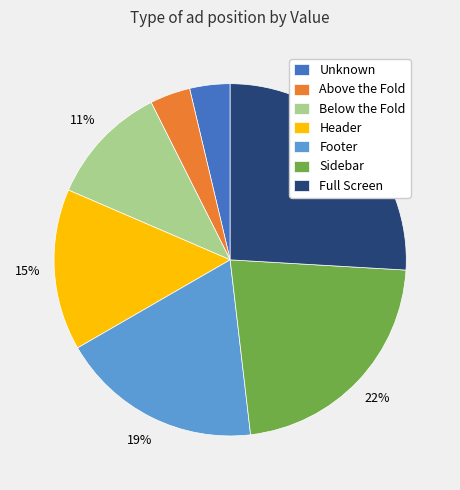

How many segments does this pie chart have?

7